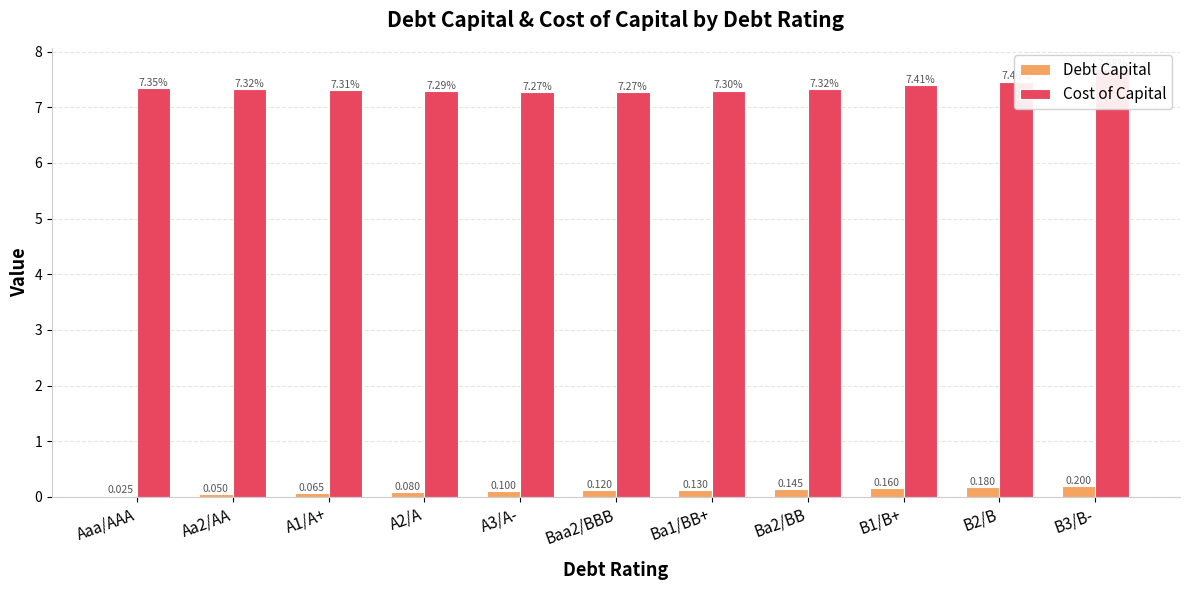

Between Aa2/AA and Ba2/BB, which is larger?

Ba2/BB